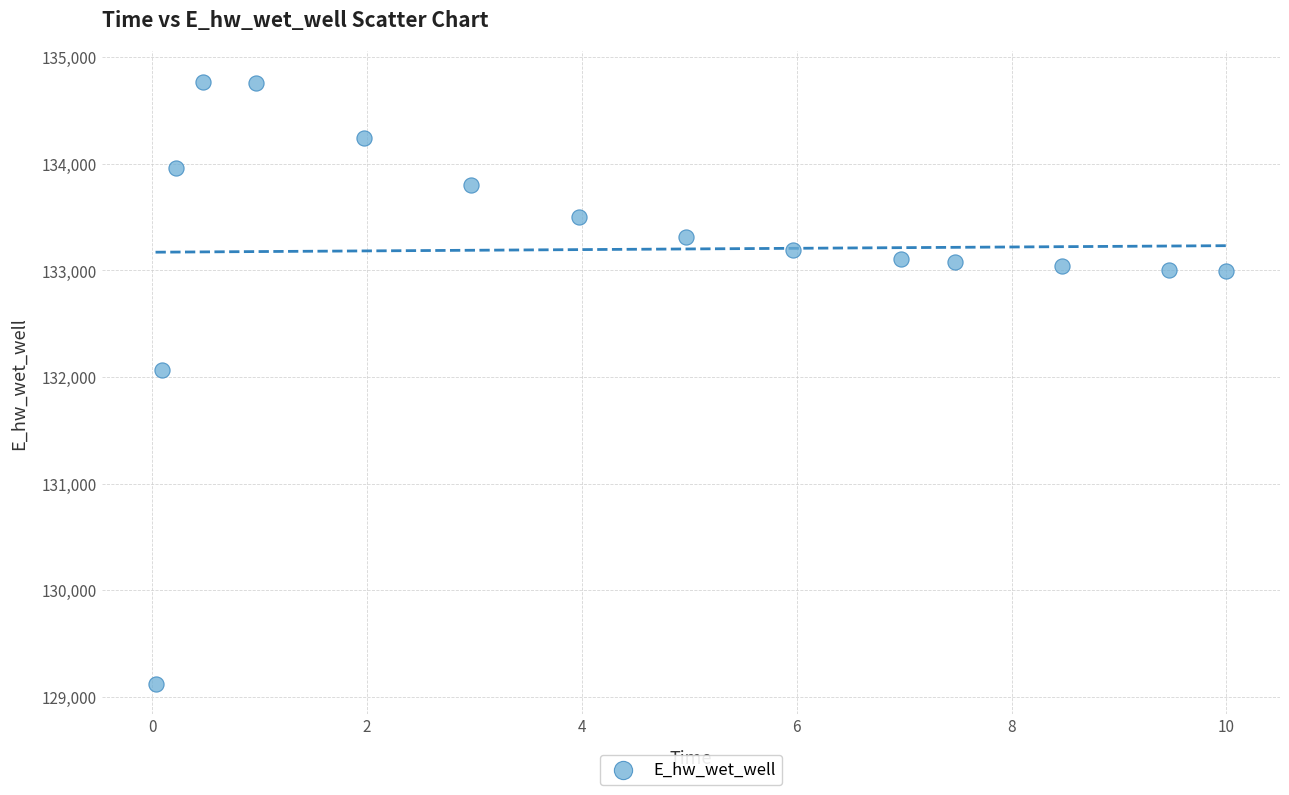

What is the range of X values (max minus min)?

10.0